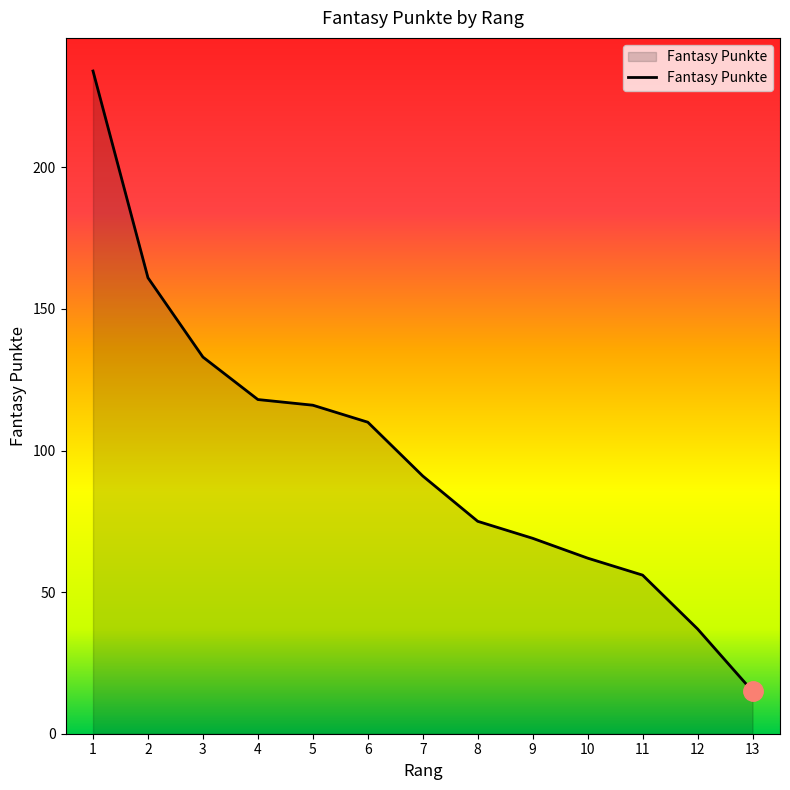

Rank the categories by value from lowest to highest.

13, 12, 11, 10, 9, 8, 7, 6, 5, 4, 3, 2, 1